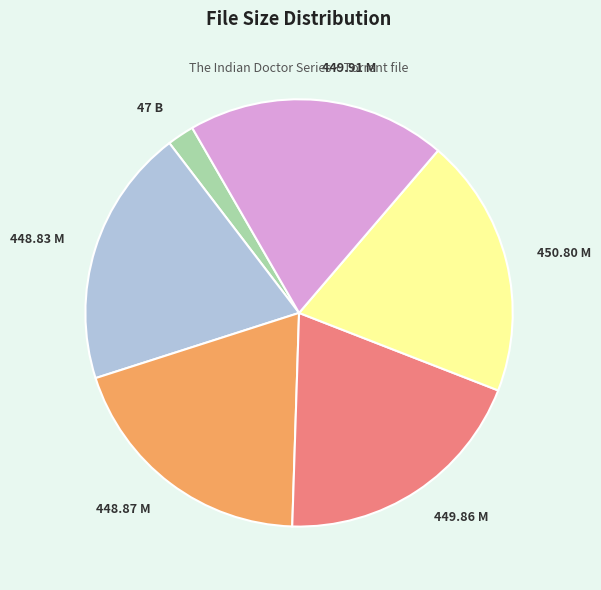

Is there a majority slice in this chart?

No